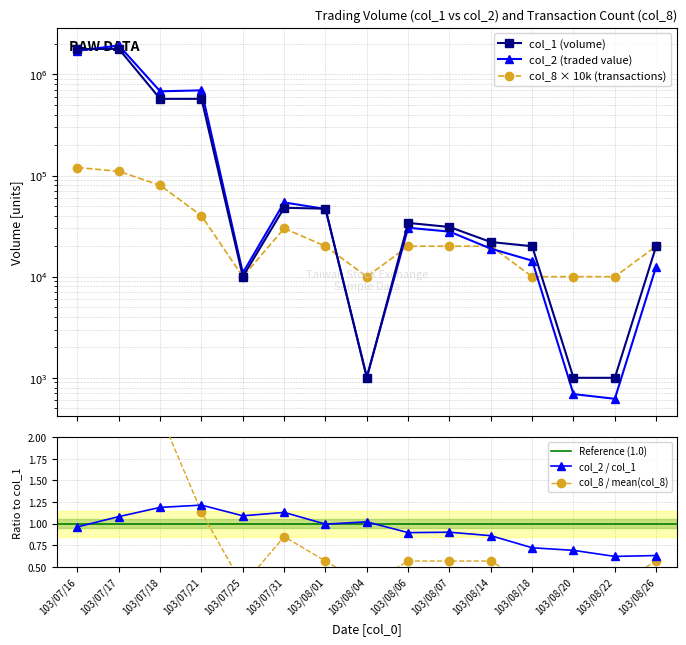

Rank the categories by col_8 value from highest to lowest.

103/07/16, 103/07/17, 103/07/18, 103/07/21, 103/07/31, 103/08/01, 103/08/06, 103/08/07, 103/08/14, 103/08/26, 103/07/25, 103/08/04, 103/08/18, 103/08/20, 103/08/22